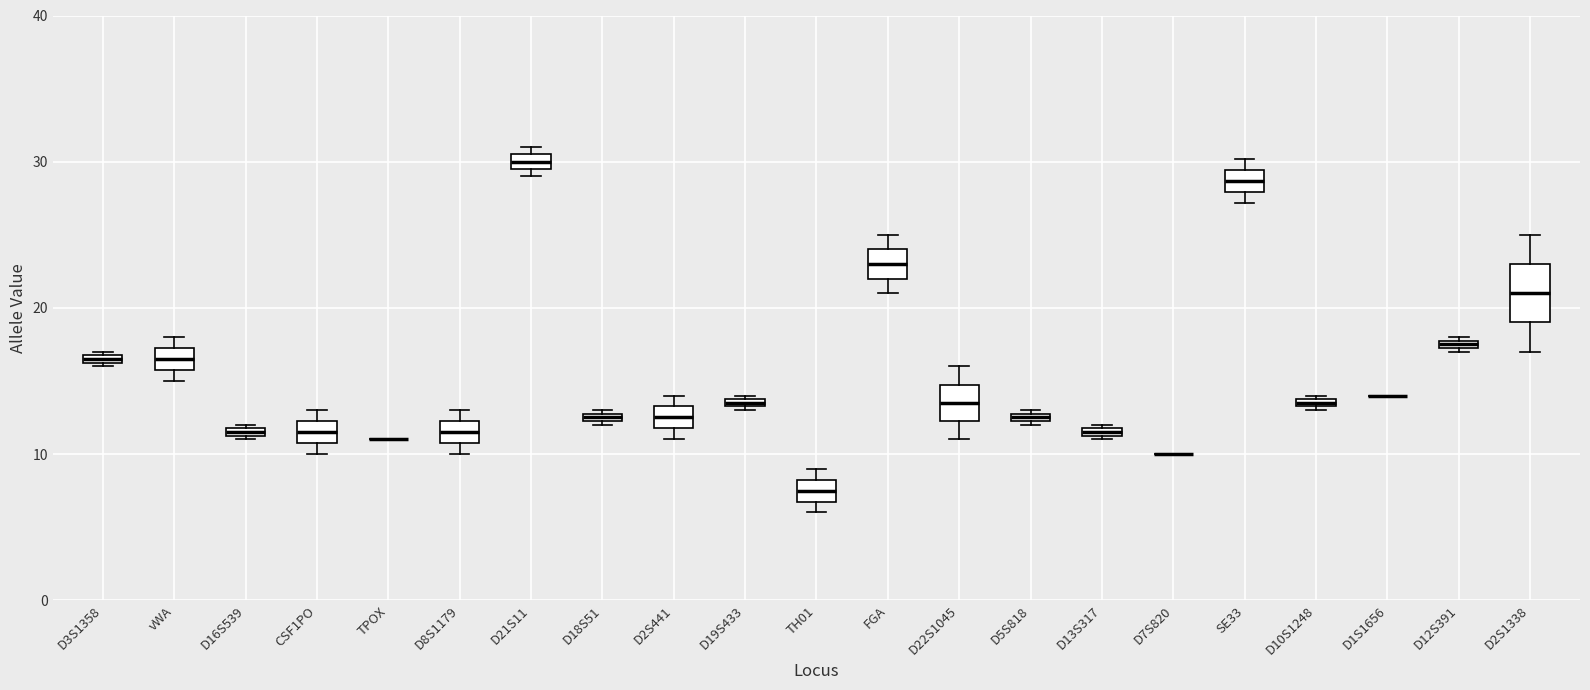

Which box is the tallest, from its lower edge to its upper edge?

D2S1338